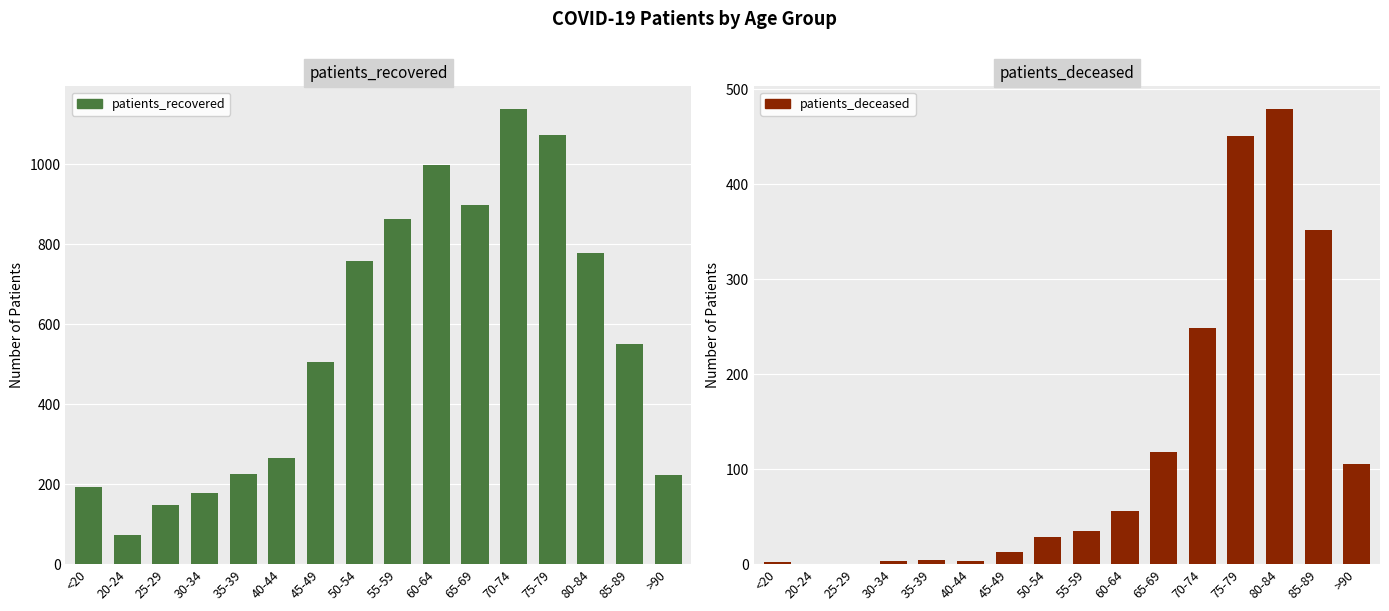

What is the difference between the second highest and second lowest values in the patients_deceased series?

451